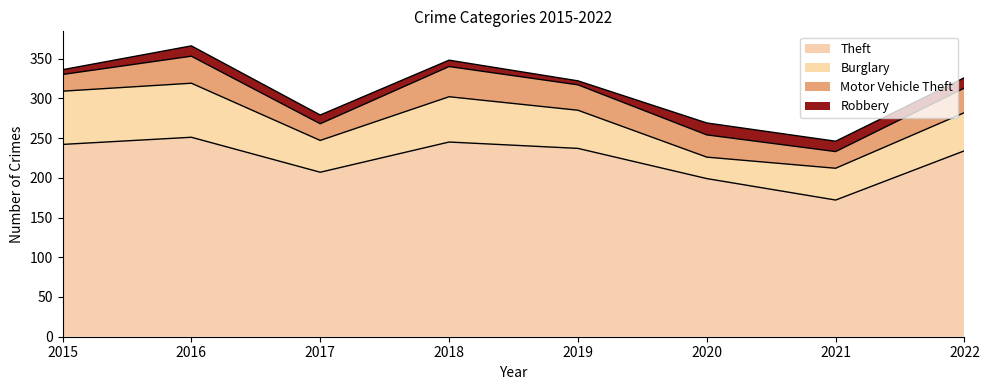

Which category has the highest value across all series?

2016